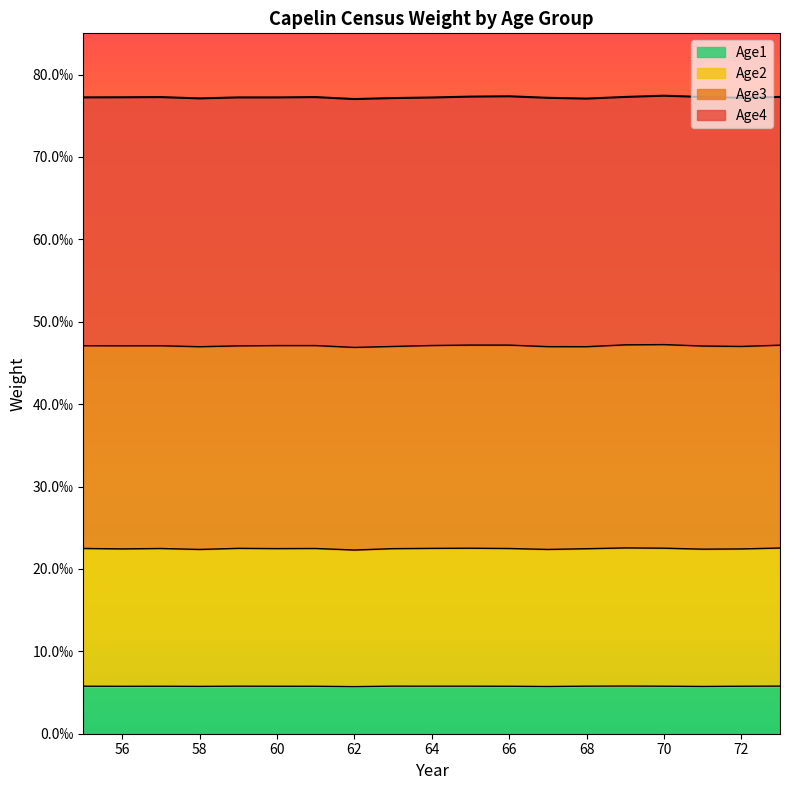

Which series changed the most between 56 and 58?

Age2